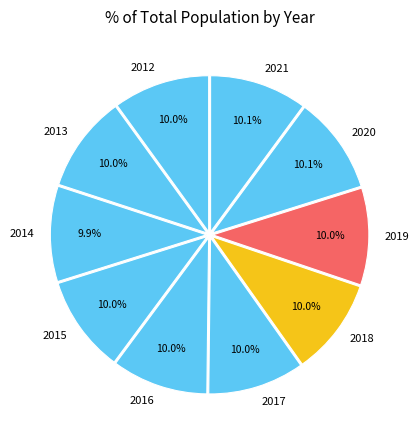

Combined, do 2013 and 2018 account for over 50%?

No